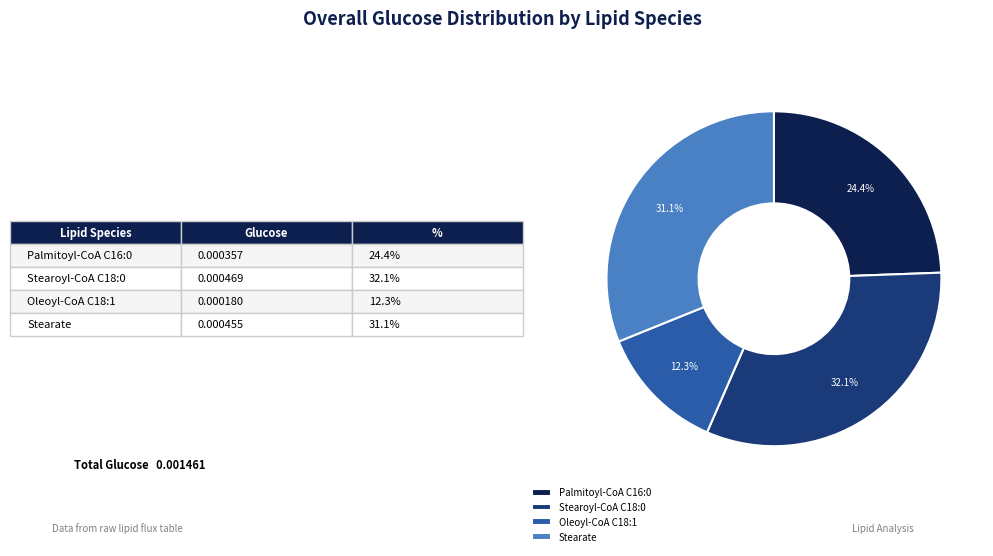

What portion of the pie excludes Stearoyl-CoA C18:0?

67.9%